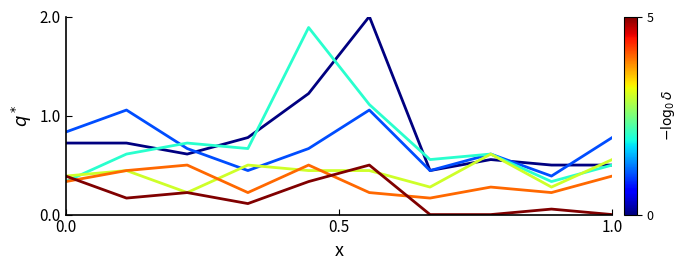

What is the maximum value shown in the chart?

2.0